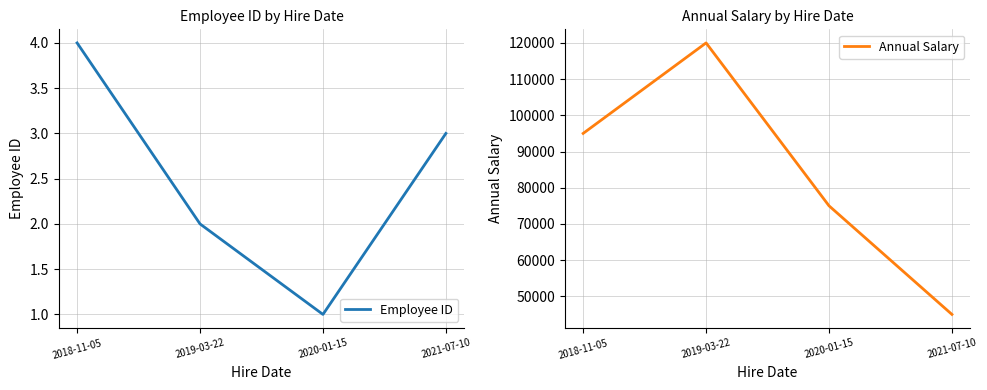

Reading right to left, extract all data points from this chart.

Employee ID: 2021-07-10=3	2020-01-15=1	2019-03-22=2	2018-11-05=4
Annual Salary: 2021-07-10=45000	2020-01-15=75000	2019-03-22=120000	2018-11-05=95000